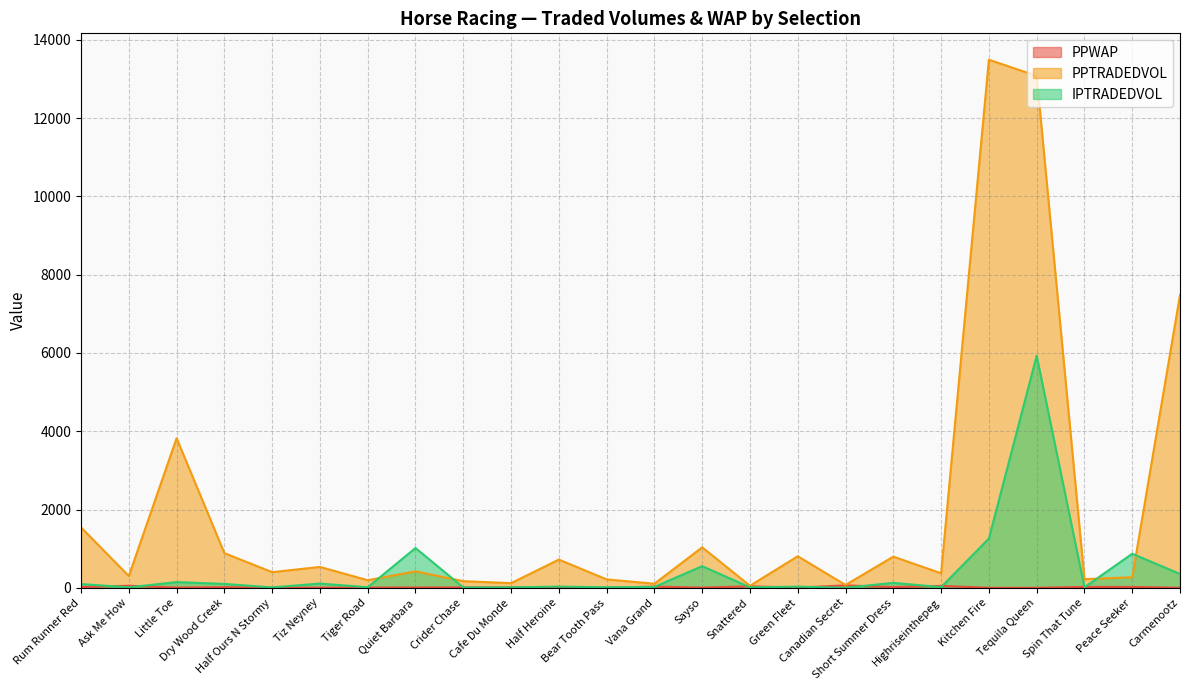

What is the difference between the maximum and minimum values in the IPTRADEDVOL series?

5925.0